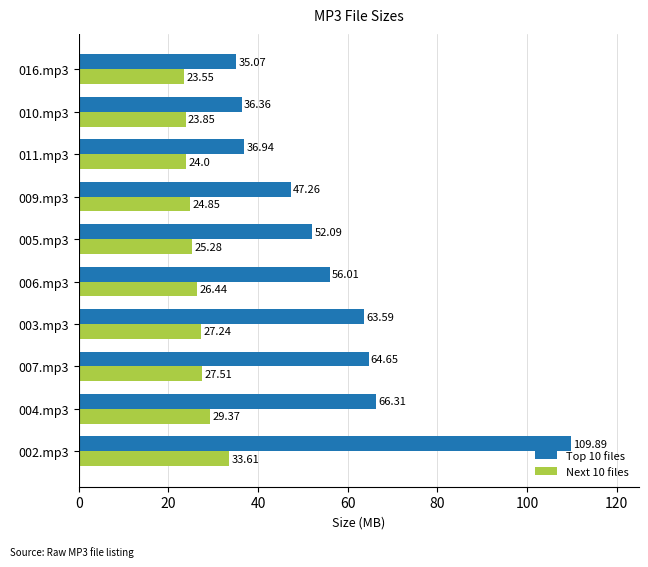

What is the difference between the maximum and second lowest values in the Next 10 files series?

9.8